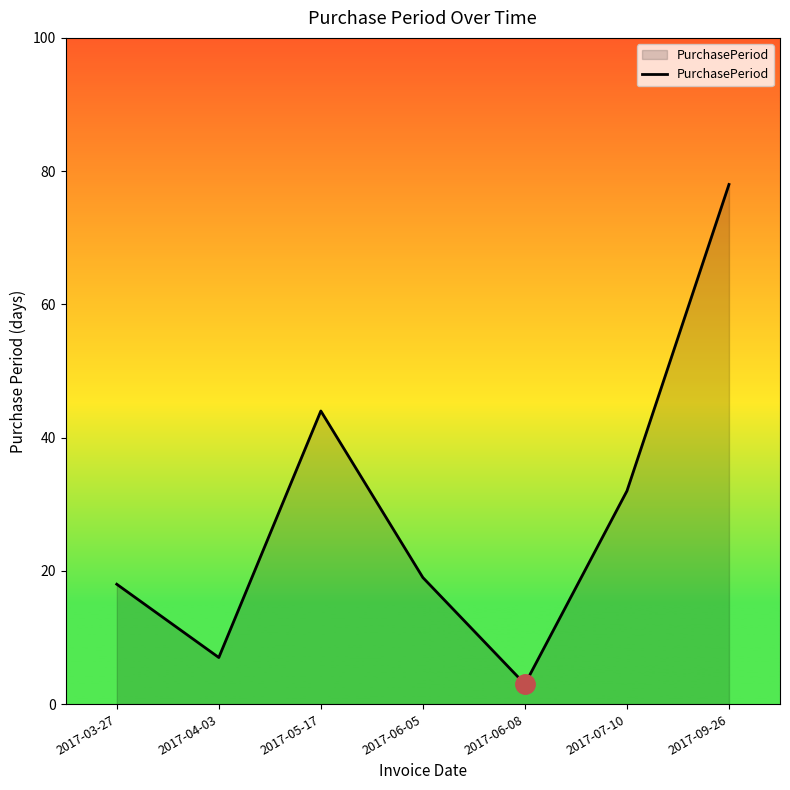

What position from the right is 2017-05-17?

5